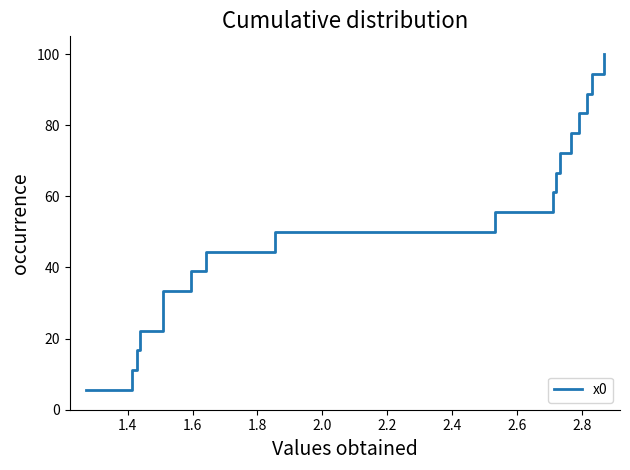

How many data points are less than 50?

16